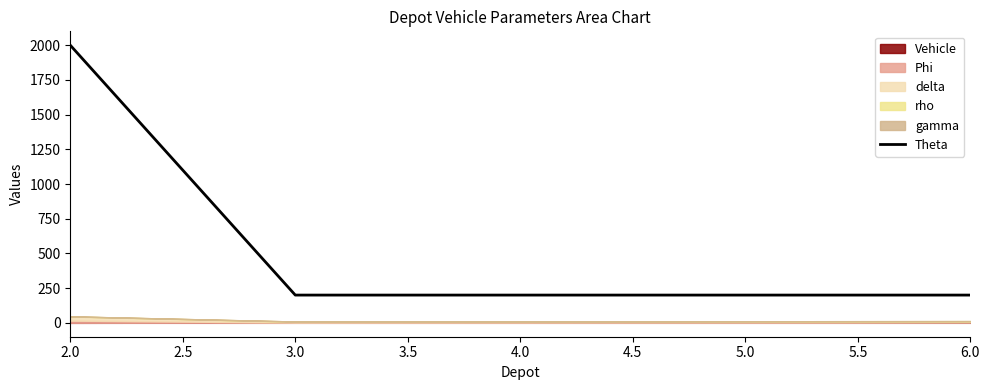

The value of Theta at 3.0 is 200. True or false?

True